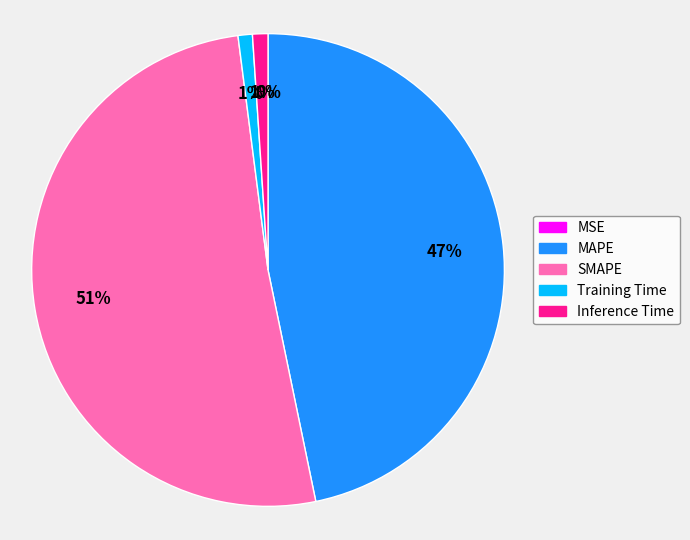

The MAPE slice represents 60% of the pie. True or false?

False